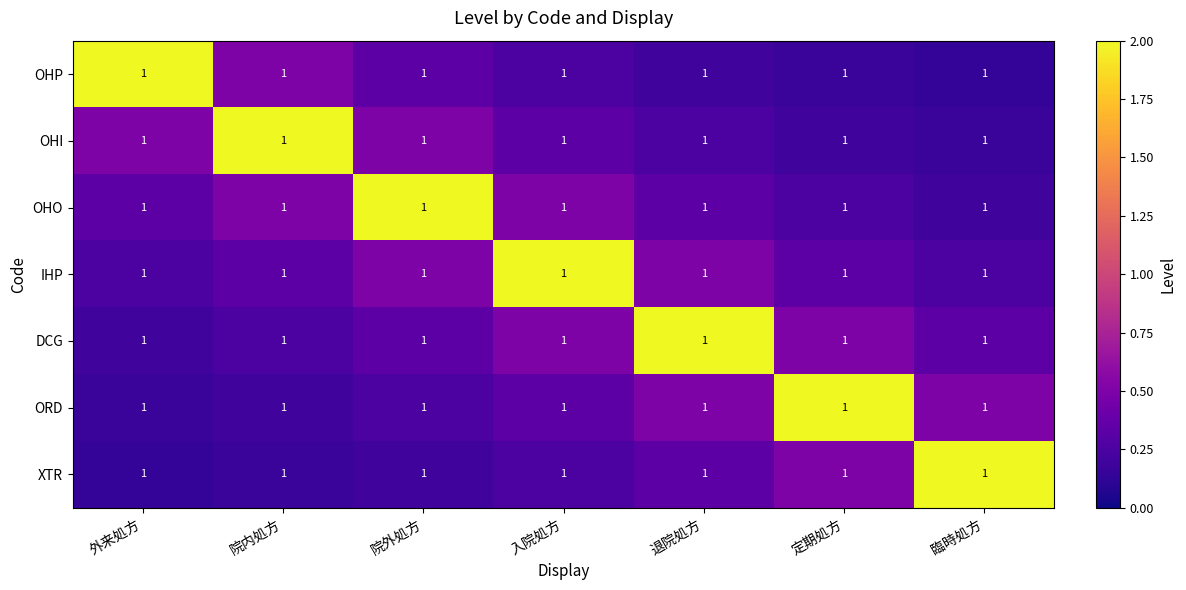

Reading left to right, transcribe all the data shown in this chart.

OHP: 外来処方=1.0	院内処方=1.0	院外処方=1.0	入院処方=1.0	退院処方=1.0	定期処方=1.0	臨時処方=1.0
OHI: 外来処方=1.0	院内処方=1.0	院外処方=1.0	入院処方=1.0	退院処方=1.0	定期処方=1.0	臨時処方=1.0
OHO: 外来処方=1.0	院内処方=1.0	院外処方=1.0	入院処方=1.0	退院処方=1.0	定期処方=1.0	臨時処方=1.0
IHP: 外来処方=1.0	院内処方=1.0	院外処方=1.0	入院処方=1.0	退院処方=1.0	定期処方=1.0	臨時処方=1.0
DCG: 外来処方=1.0	院内処方=1.0	院外処方=1.0	入院処方=1.0	退院処方=1.0	定期処方=1.0	臨時処方=1.0
ORD: 外来処方=1.0	院内処方=1.0	院外処方=1.0	入院処方=1.0	退院処方=1.0	定期処方=1.0	臨時処方=1.0
XTR: 外来処方=1.0	院内処方=1.0	院外処方=1.0	入院処方=1.0	退院処方=1.0	定期処方=1.0	臨時処方=1.0